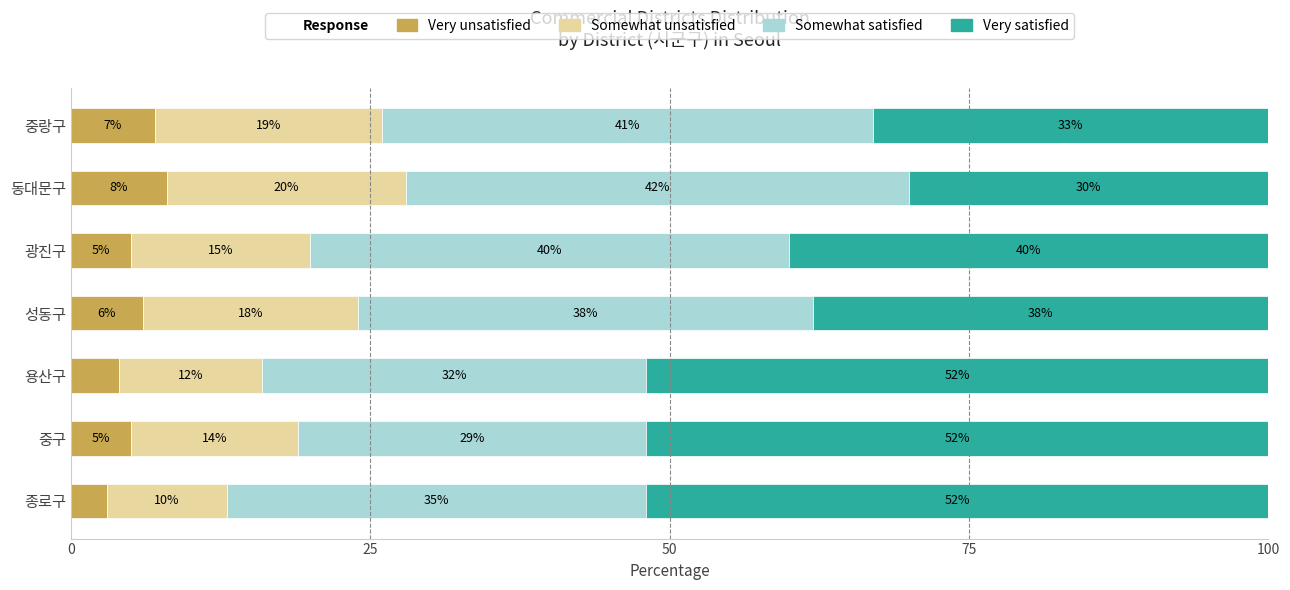

What is the total value across all series at 용산구?

100